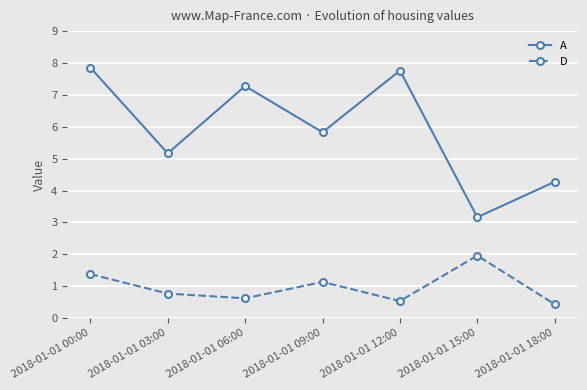

What are all the series names shown in the legend?

A, D